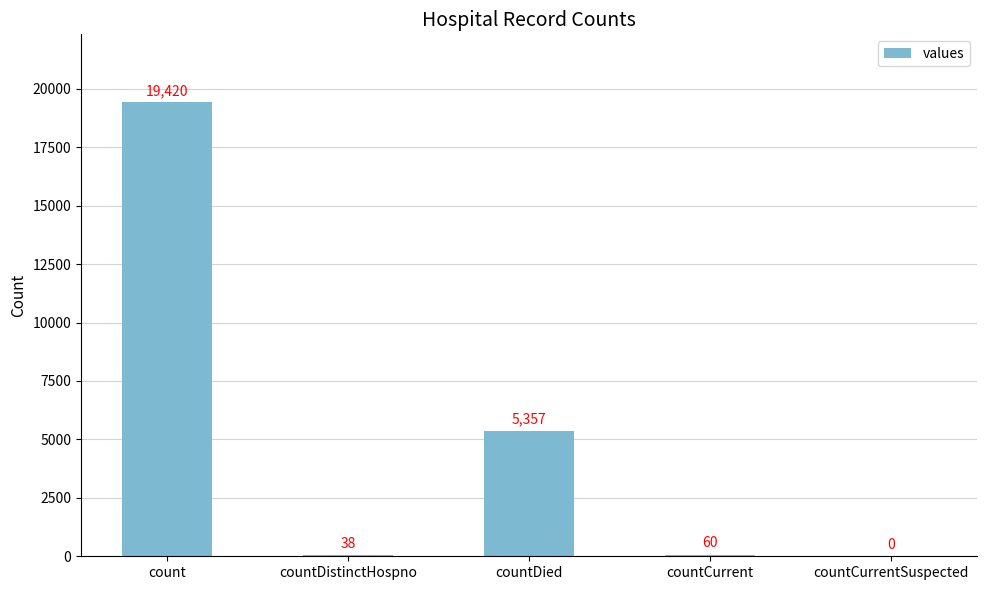

Reading left to right, what are all the values shown in this chart?

19420	38	5357	60	0